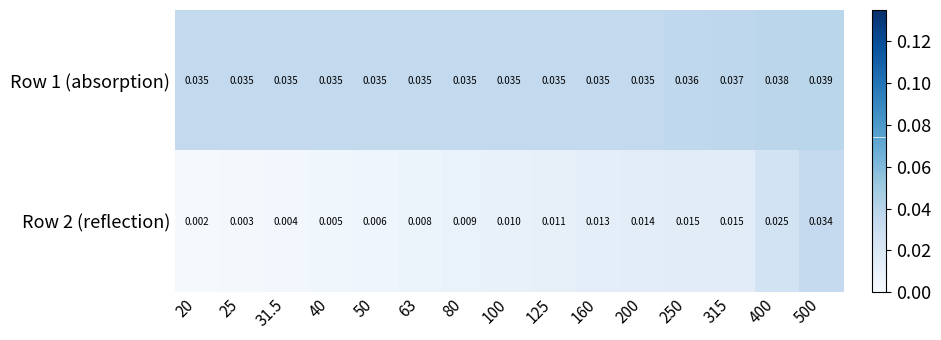

Is the value of Row 1 (absorption) at 400 greater than the value of Row 2 (reflection) at 31.5?

Yes